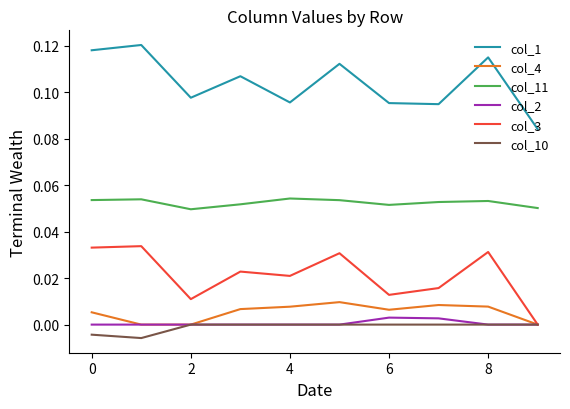

True or false: col_11 and col_2 cross at least once.

False